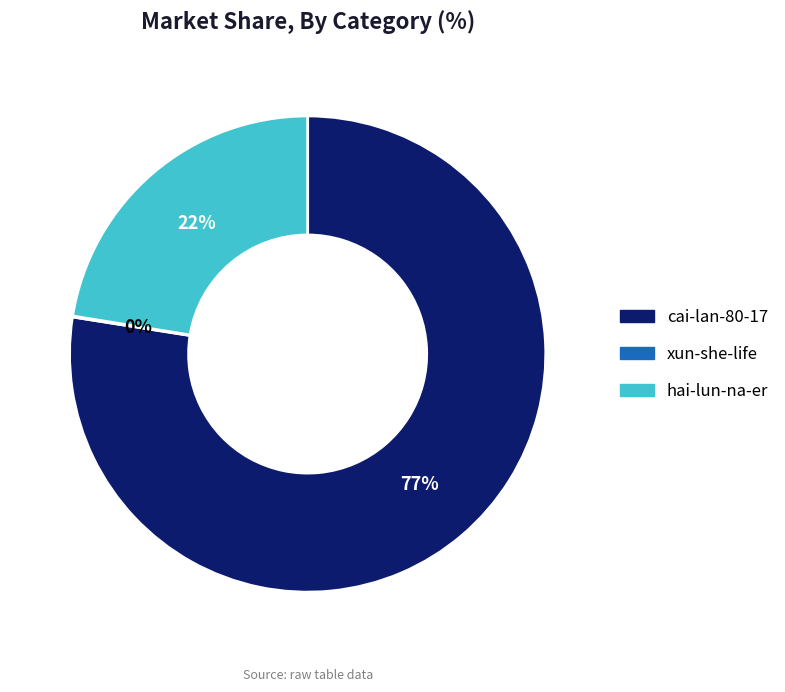

To the nearest percent, what is the average slice percentage?

33%